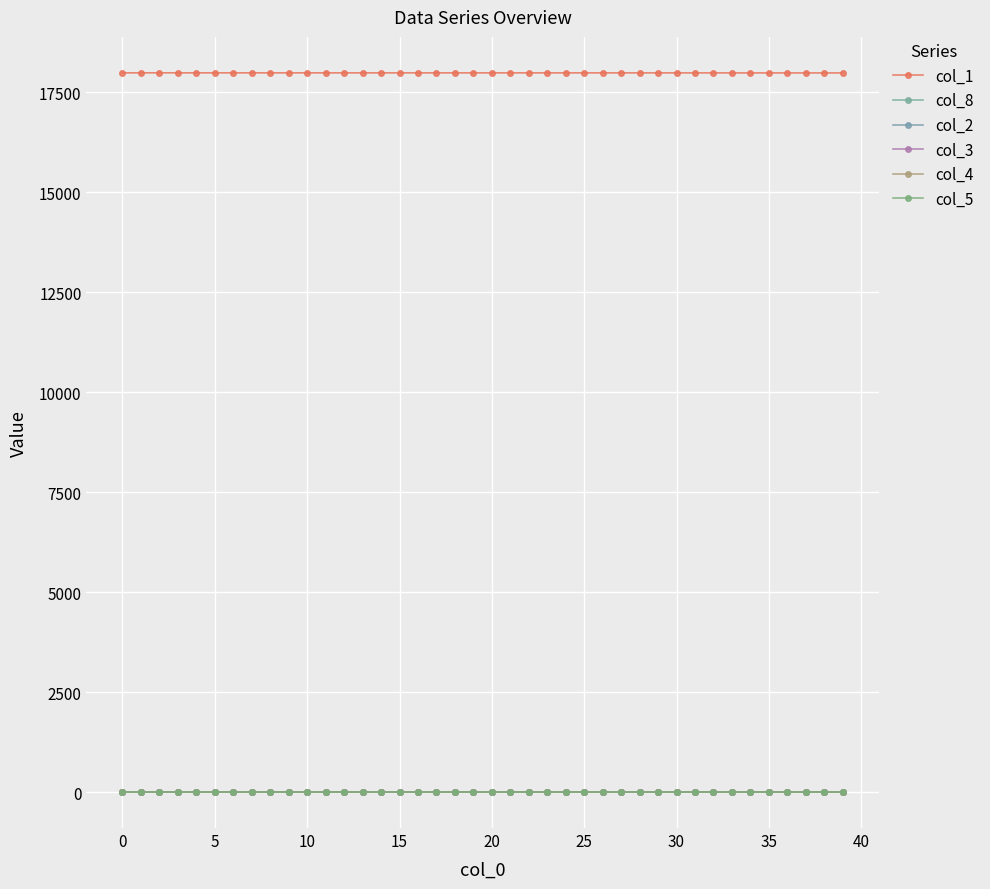

True or false: col_8 and col_3 intersect in this chart.

False